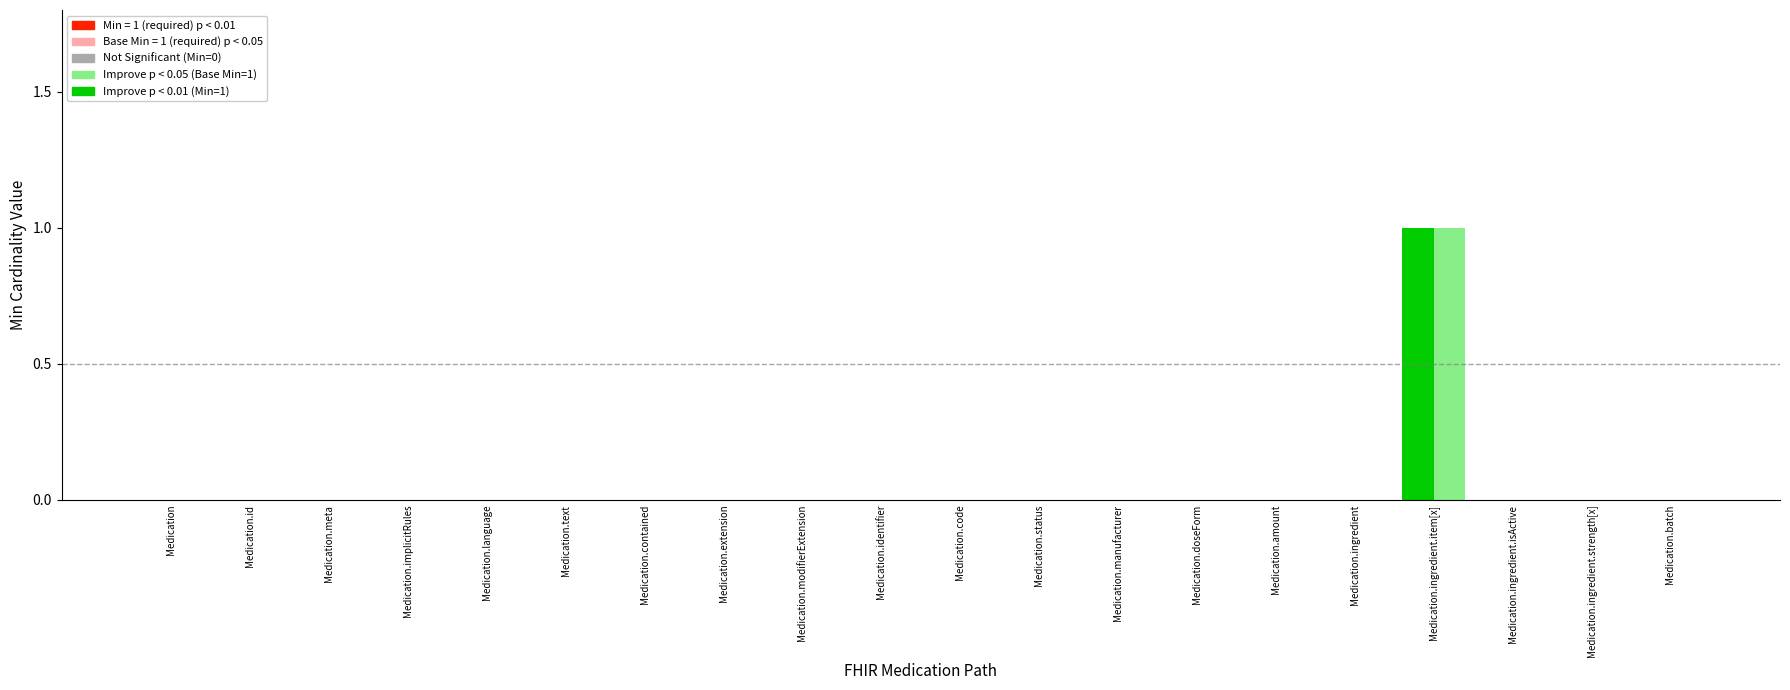

Reading left to right, extract all data points from this chart.

Min: Medication=0	Medication.id=0	Medication.meta=0	Medication.implicitRules=0	Medication.language=0	Medication.text=0	Medication.contained=0	Medication.extension=0	Medication.modifierExtension=0	Medication.identifier=0	Medication.code=0	Medication.status=0	Medication.manufacturer=0	Medication.doseForm=0	Medication.amount=0	Medication.ingredient=0	Medication.ingredient.item[x]=1	Medication.ingredient.isActive=0	Medication.ingredient.strength[x]=0	Medication.batch=0
Base Min: Medication=0	Medication.id=0	Medication.meta=0	Medication.implicitRules=0	Medication.language=0	Medication.text=0	Medication.contained=0	Medication.extension=0	Medication.modifierExtension=0	Medication.identifier=0	Medication.code=0	Medication.status=0	Medication.manufacturer=0	Medication.doseForm=0	Medication.amount=0	Medication.ingredient=0	Medication.ingredient.item[x]=1	Medication.ingredient.isActive=0	Medication.ingredient.strength[x]=0	Medication.batch=0